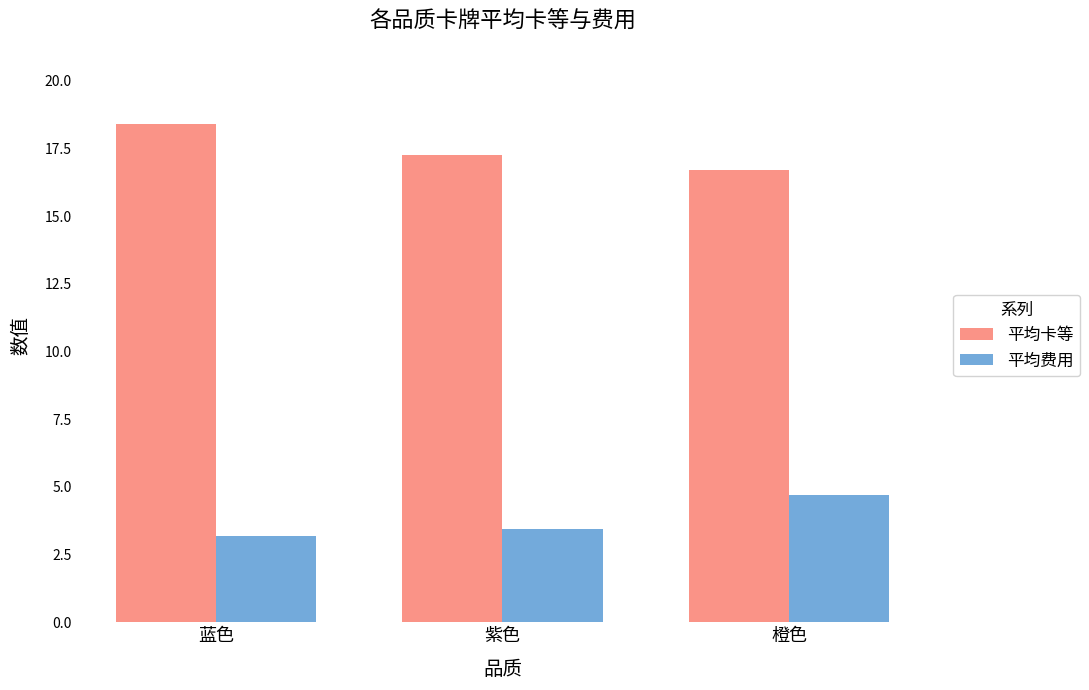

Which series has the largest total across all categories?

平均卡等